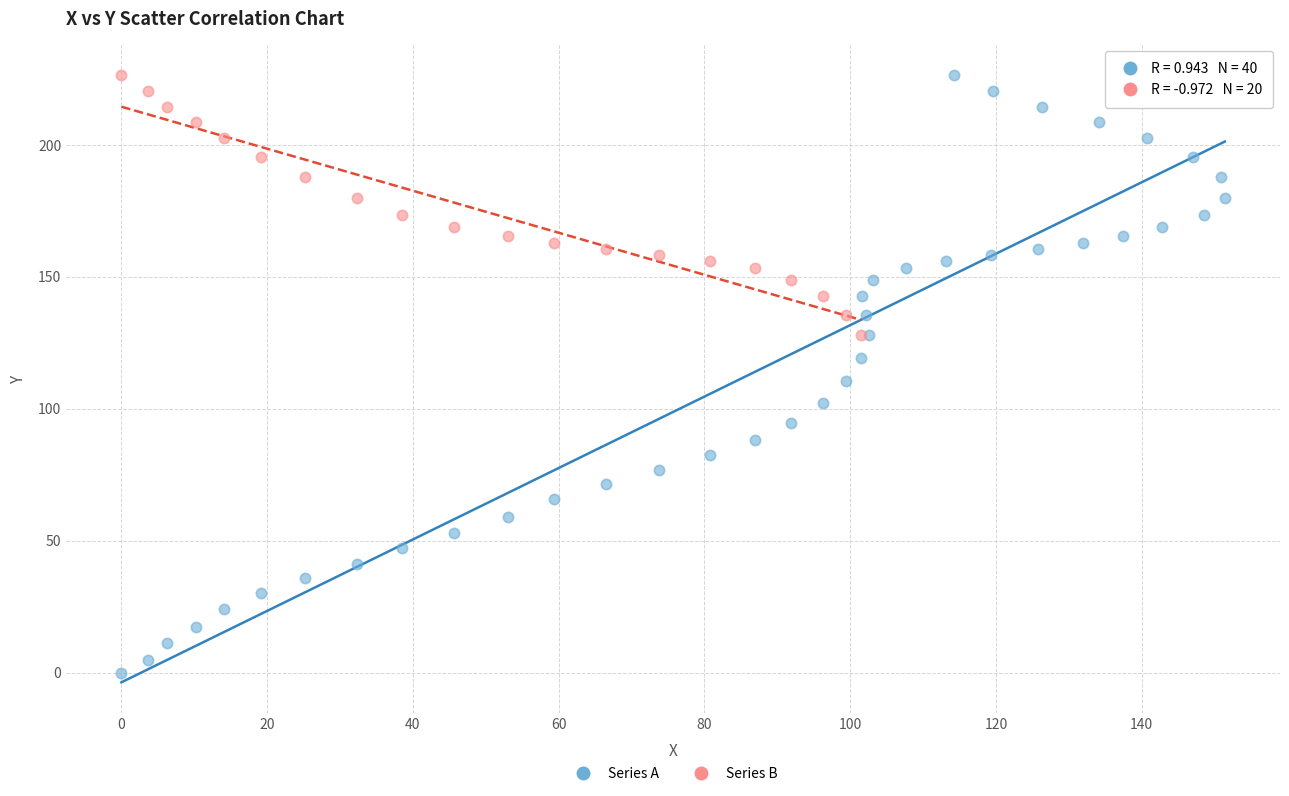

Which series has the largest Y range (max minus min)?

Series A